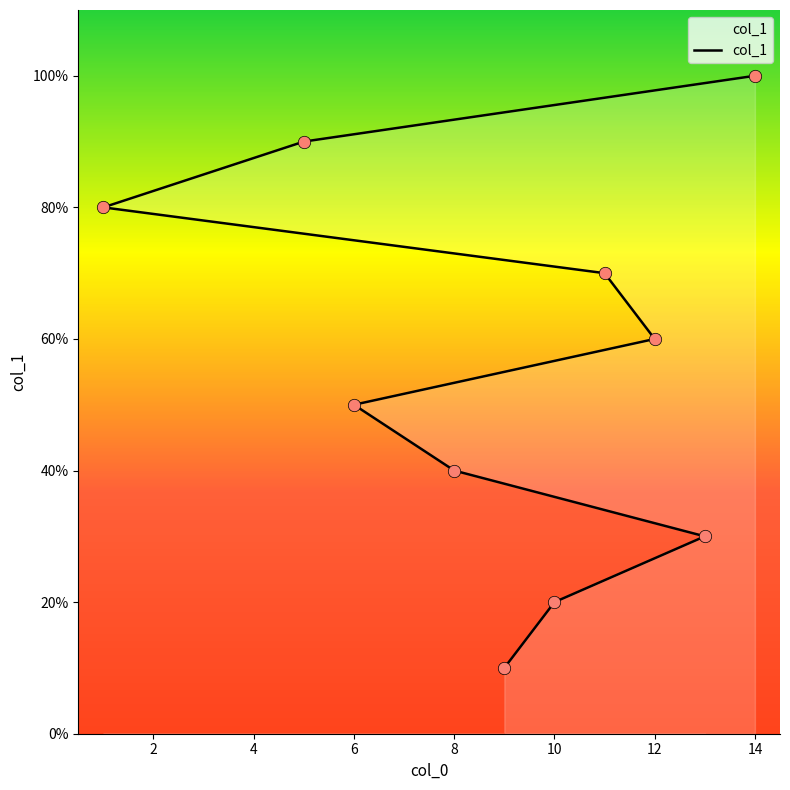

Approximately how many times larger is the value at 9 compared to 10?

0.5